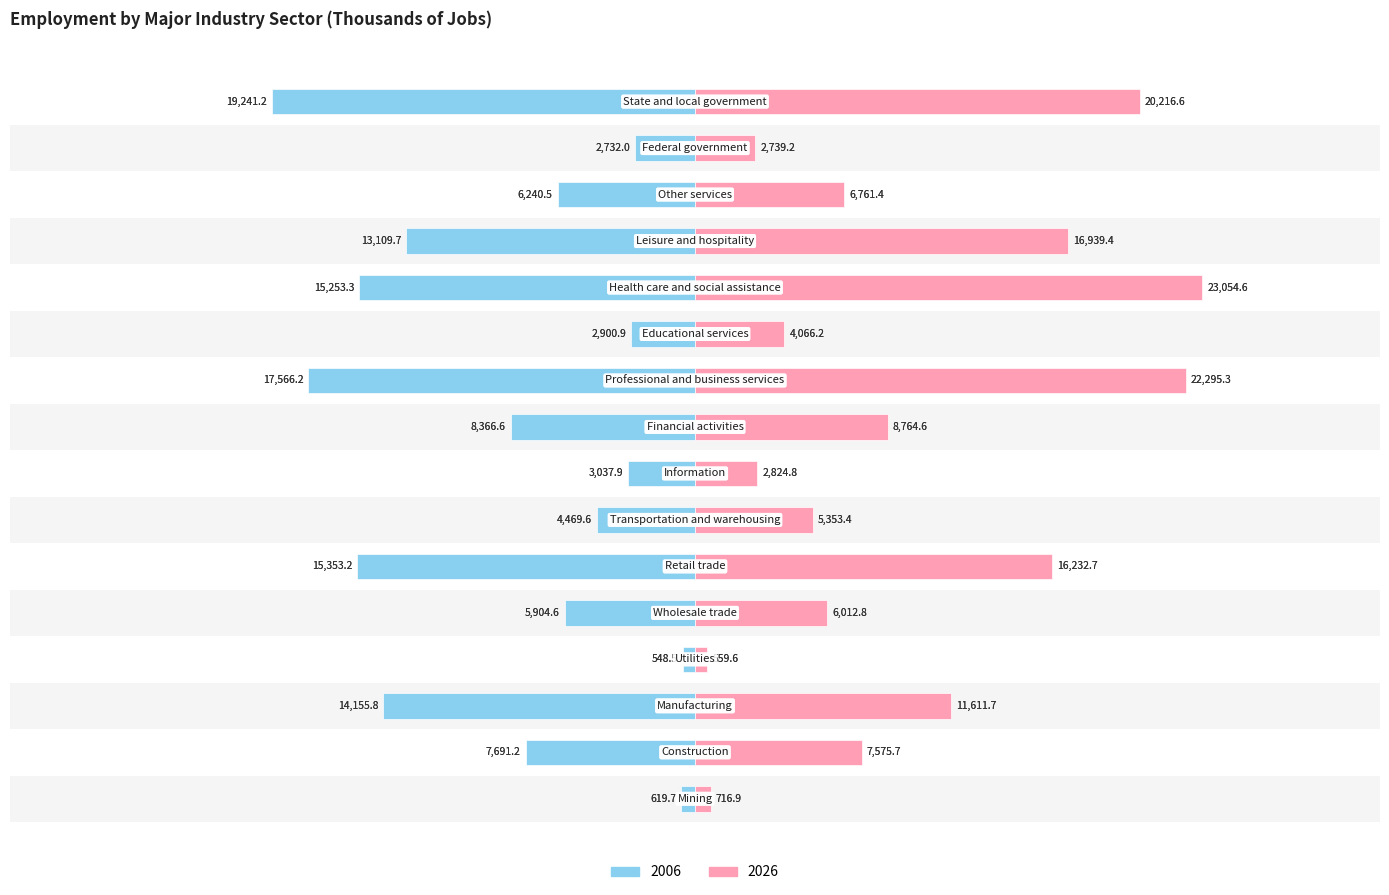

Rank the series by their maximum value, from lowest to highest.

2006, 2026